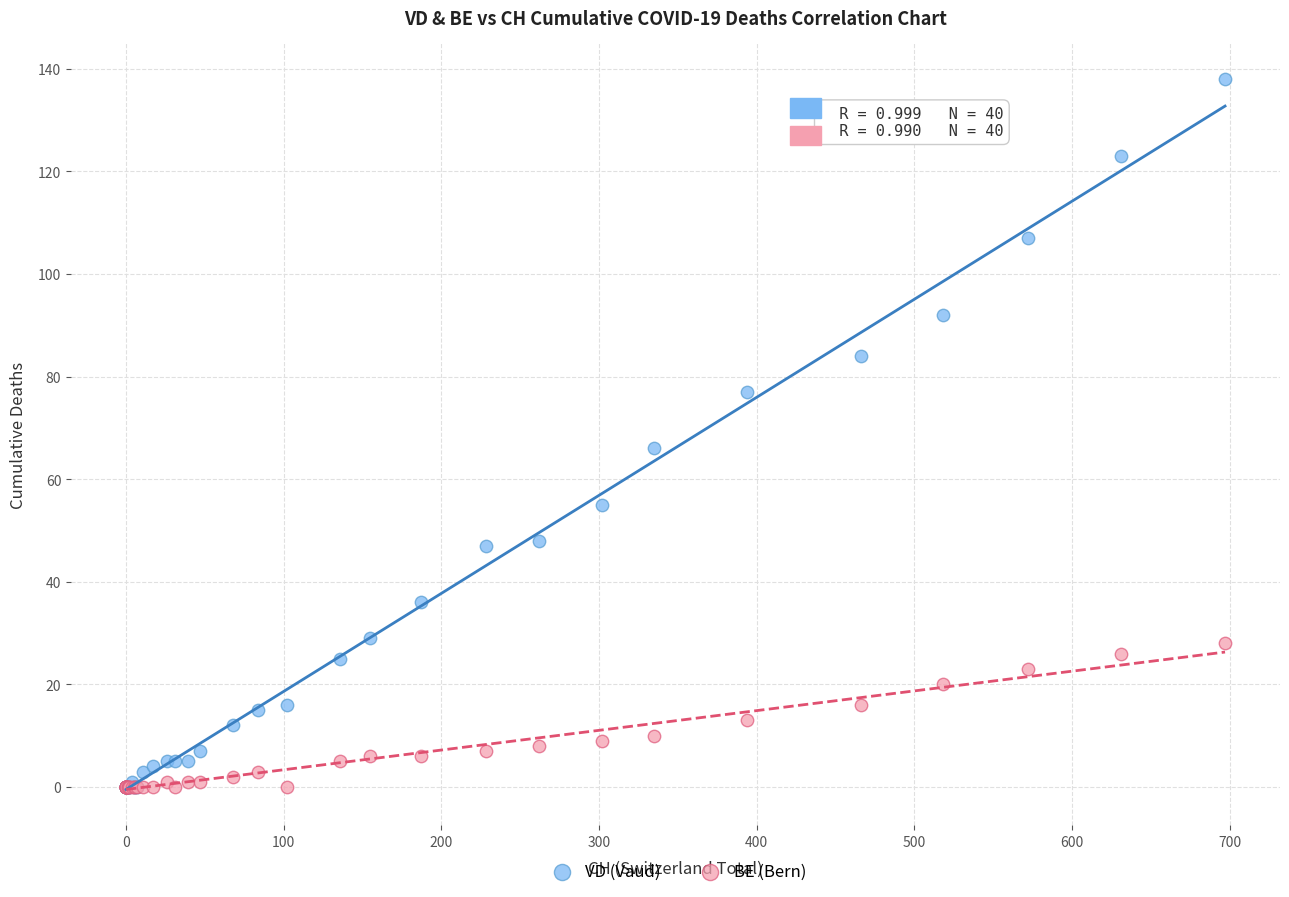

In the VD (Vaud) series, what Y value is closest to 69?

66